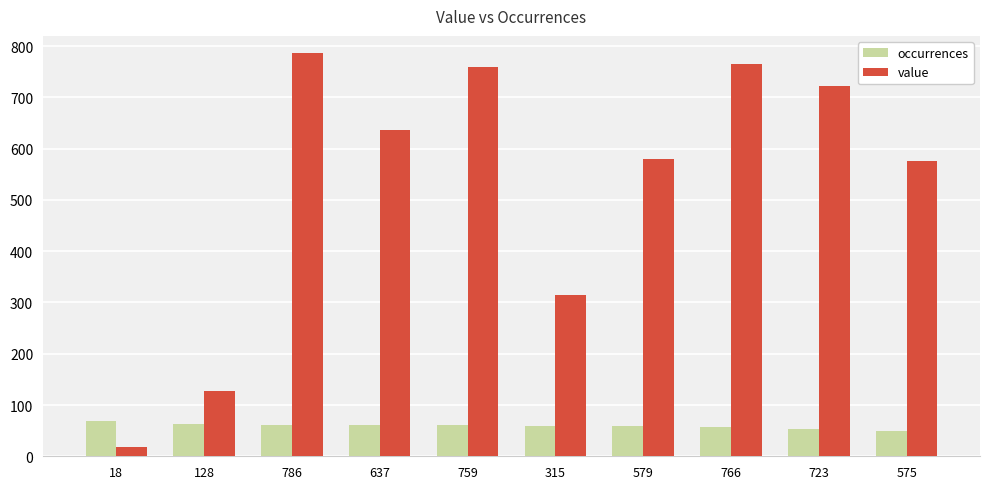

Where is value nearest to the value 402?

315